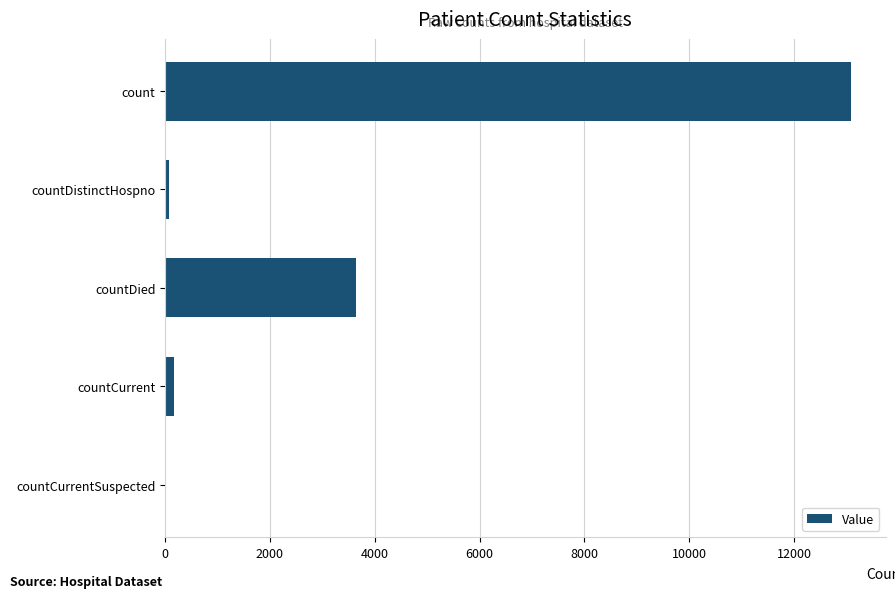

What is the approximate value at count?

13092